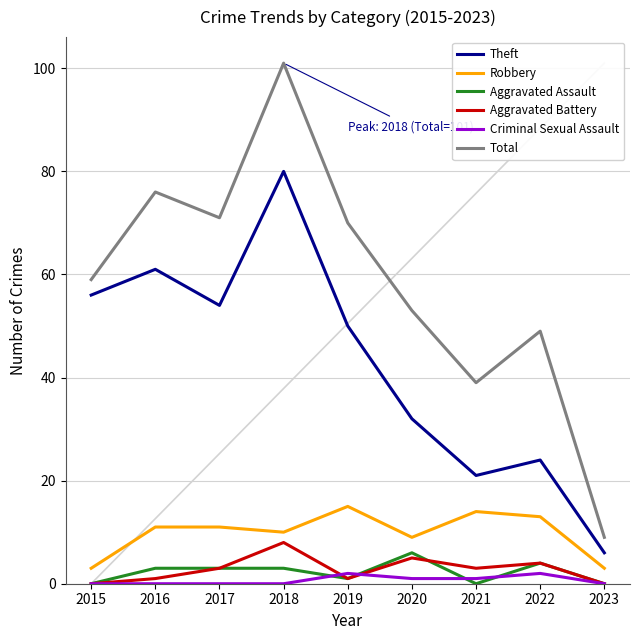

Which has a higher value, 2021 or 2020?

2020